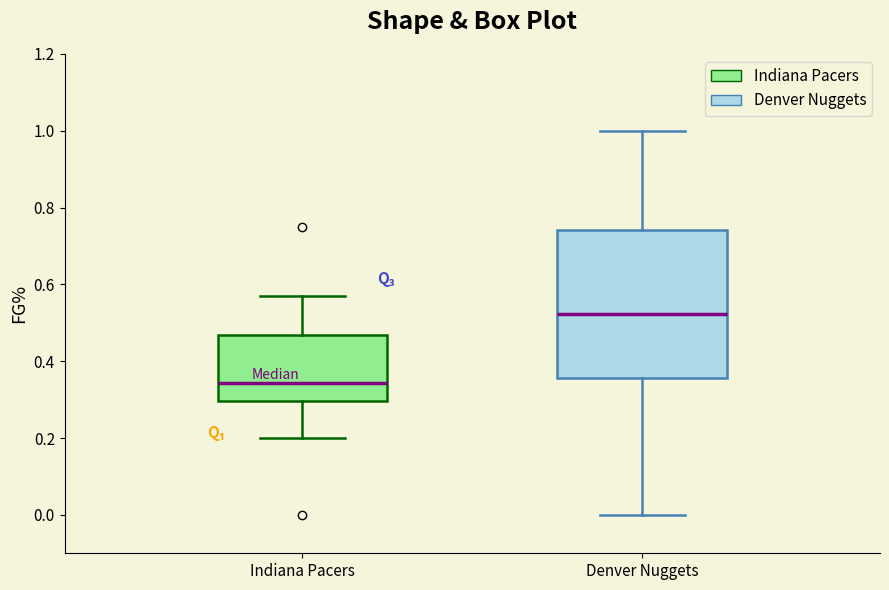

Which box's median line is the highest?

Denver Nuggets